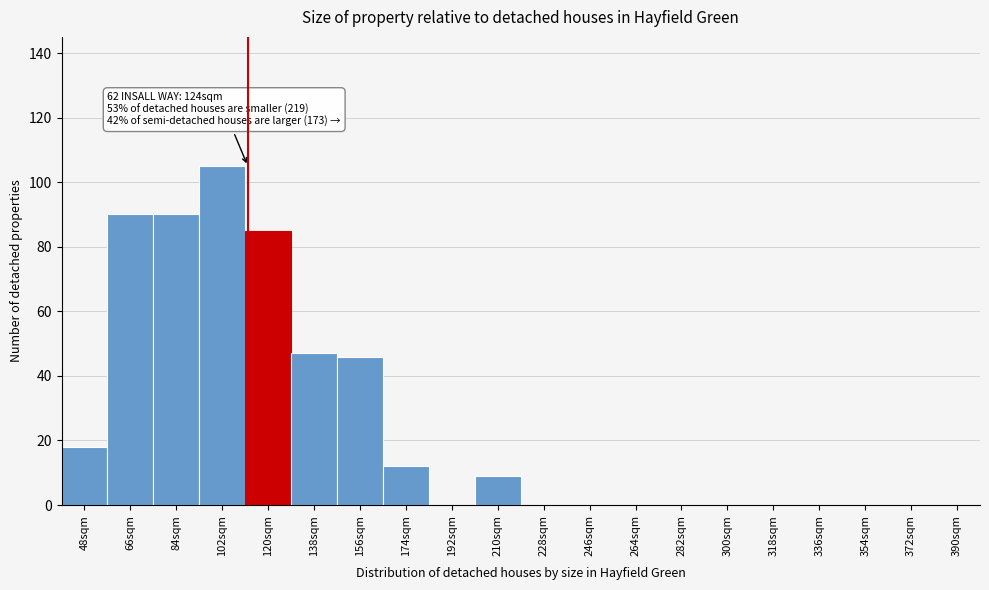

Reading left to right, extract all data points from this chart.

48sqm=18	66sqm=90	84sqm=90	102sqm=105	120sqm=85	138sqm=47	156sqm=46	174sqm=12	192sqm=0	210sqm=9	228sqm=0	246sqm=0	264sqm=0	282sqm=0	300sqm=0	318sqm=0	336sqm=0	354sqm=0	372sqm=0	390sqm=0